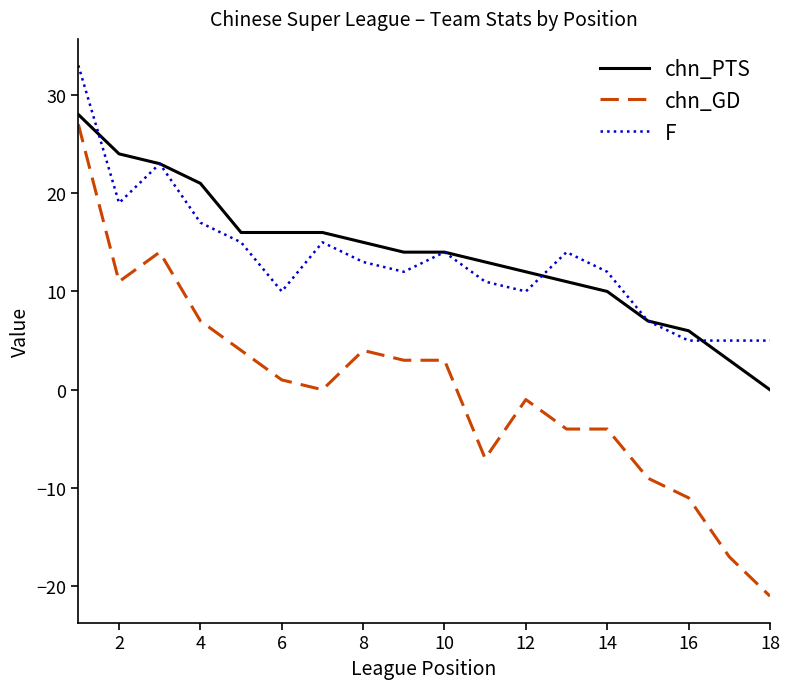

Which series has the largest range (max minus min)?

chn_GD